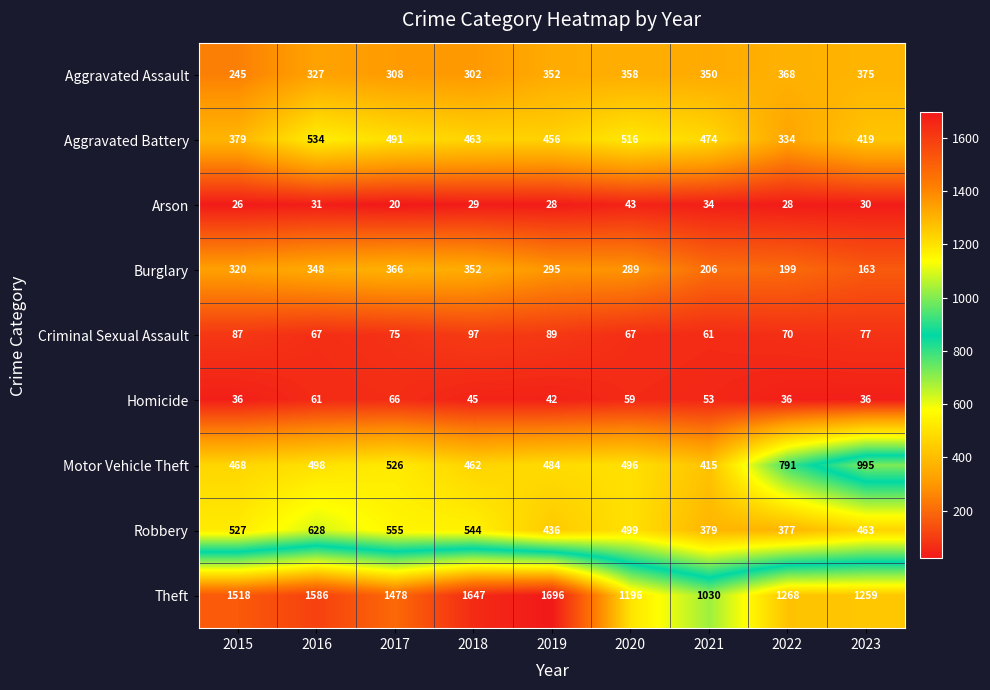

What is the spread (max minus min) of values at 2017?

1458